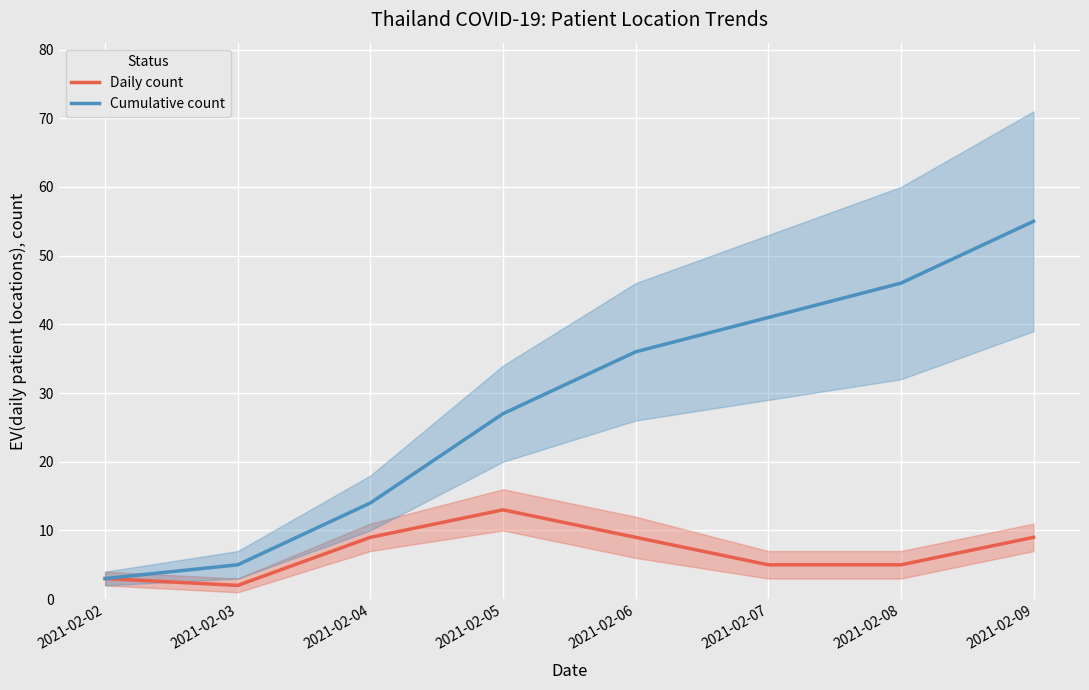

Reading left to right, list all the values displayed in this chart.

Daily count: 3	2	9	13	9	5	5	9
Cumulative count: 3	5	14	27	36	41	46	55